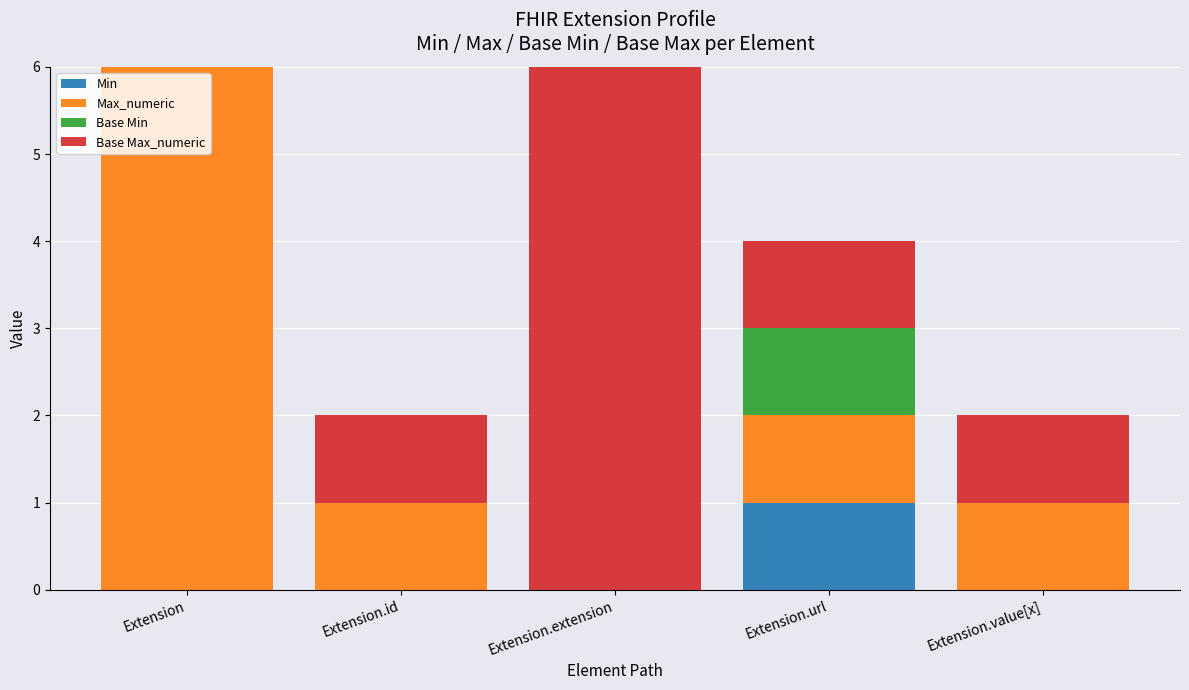

Which category has the lowest value across all series?

Extension